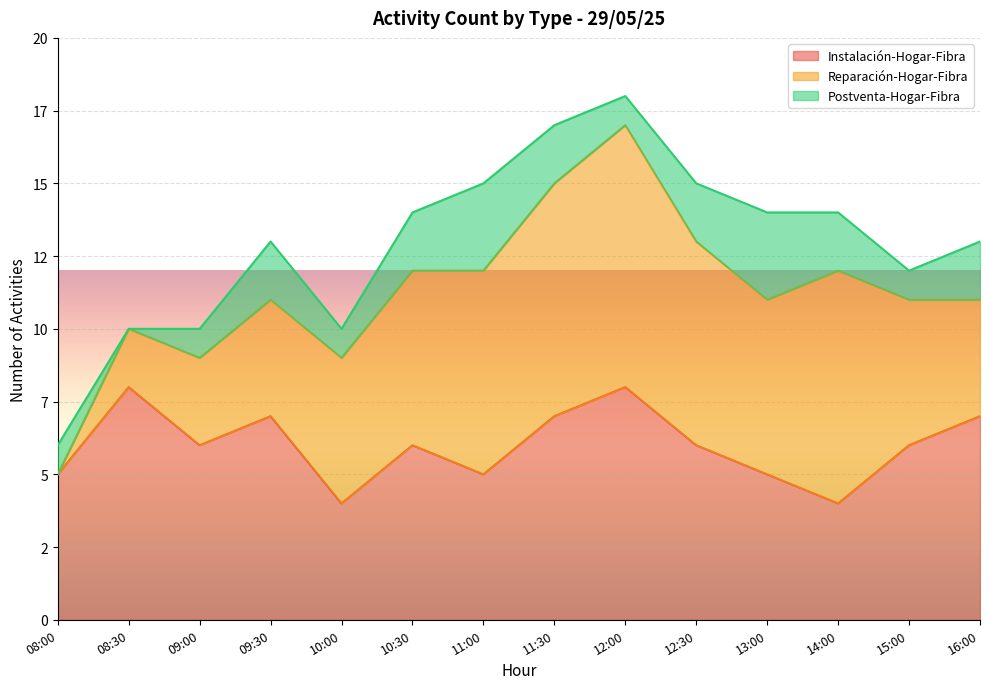

At how many categories does at least one series exceed 8?

1